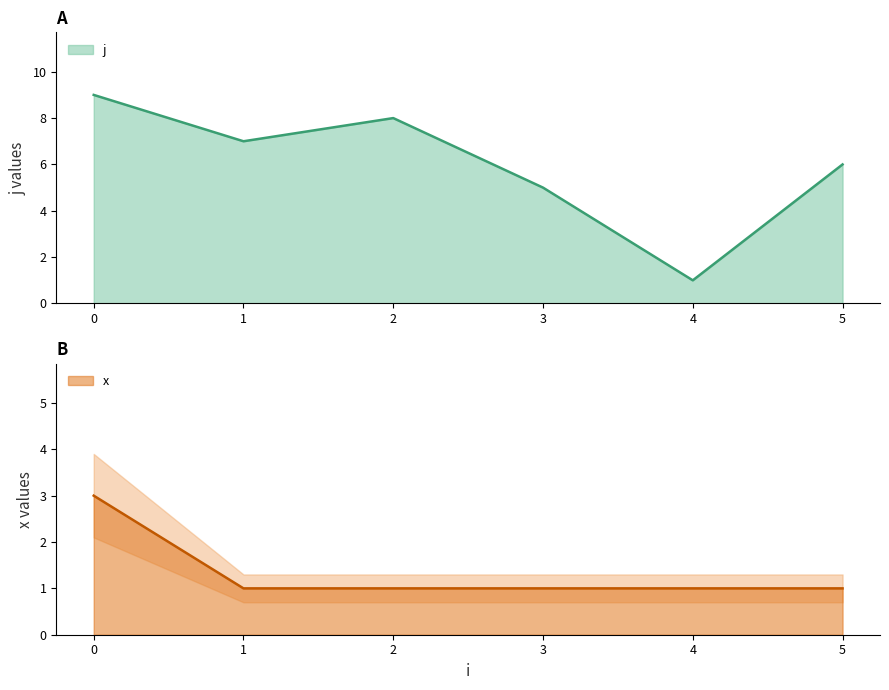

True or false: x has a value of 1 at 4.

True